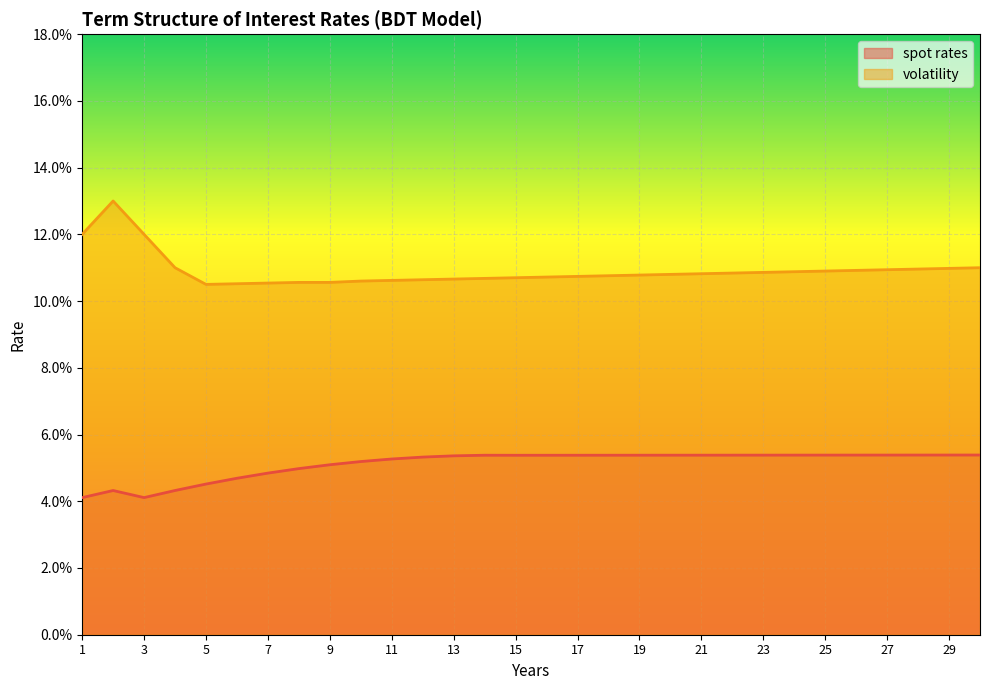

How many distinct data groups are displayed?

2